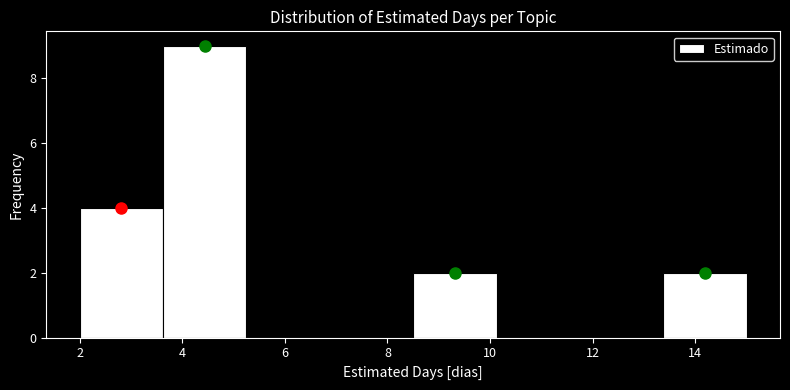

How tall is the bar that spans 13.4 to 15.0 on the x-axis? Neither the bar edges nor the heights are printed on the chart, so give them approximately, as read against the axes.

2